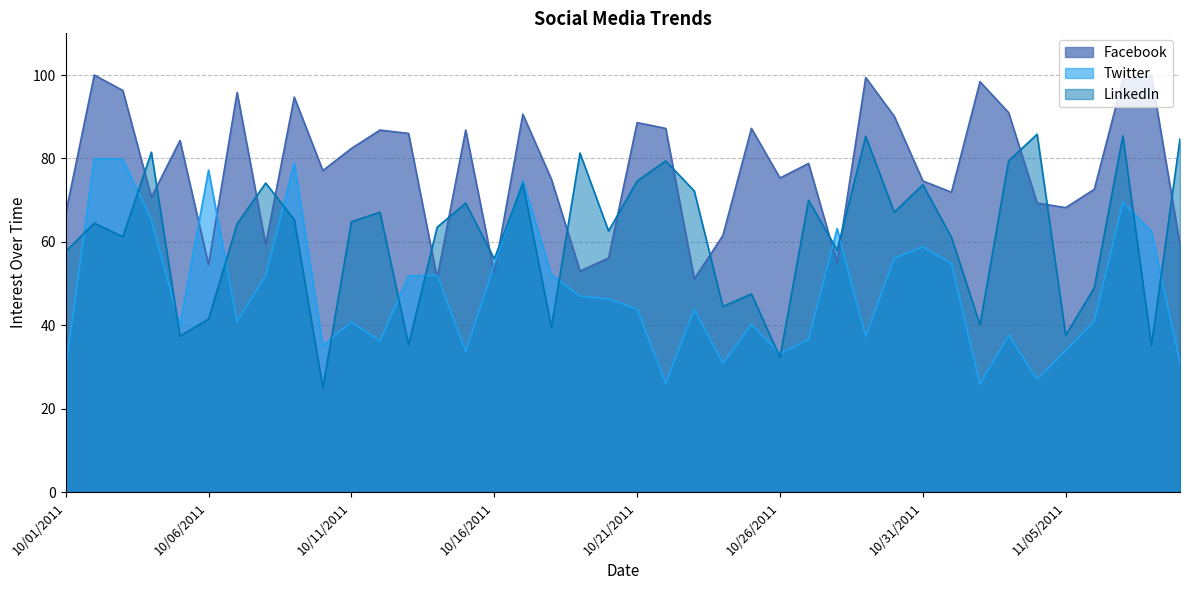

What is the maximum value shown in the chart?

100.0